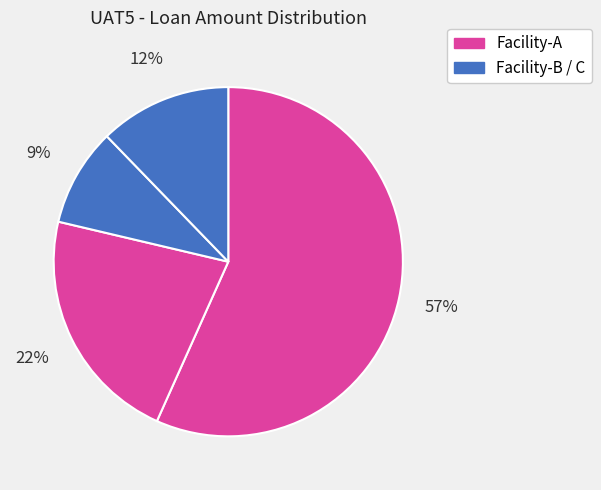

How many slices are in this pie chart?

4